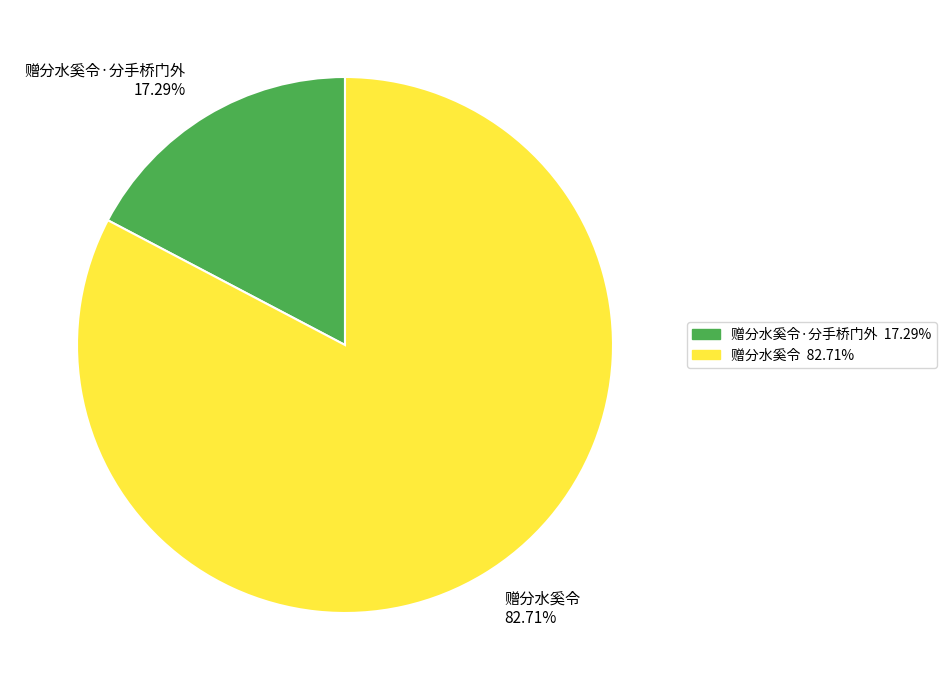

Which slice is the largest?

赠分水奚令